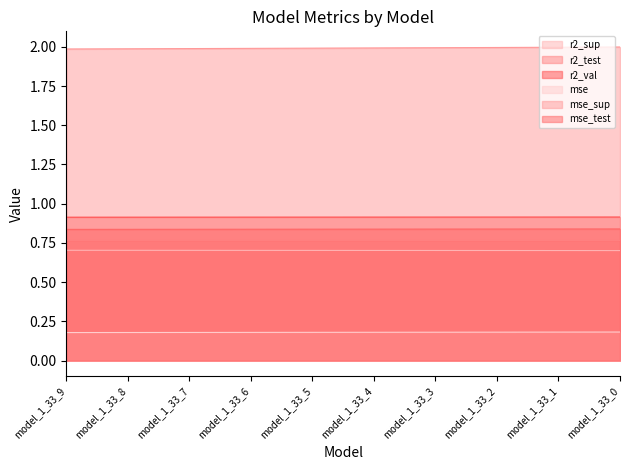

Does the chart have visible grid lines?

No